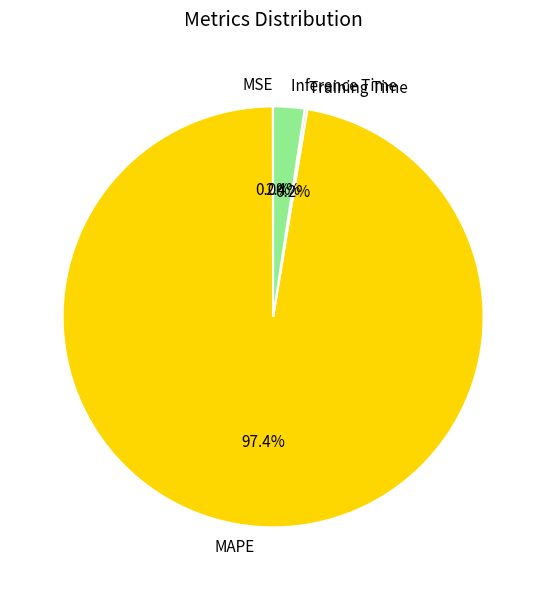

True or false: MAPE accounts for 97% of the total.

True